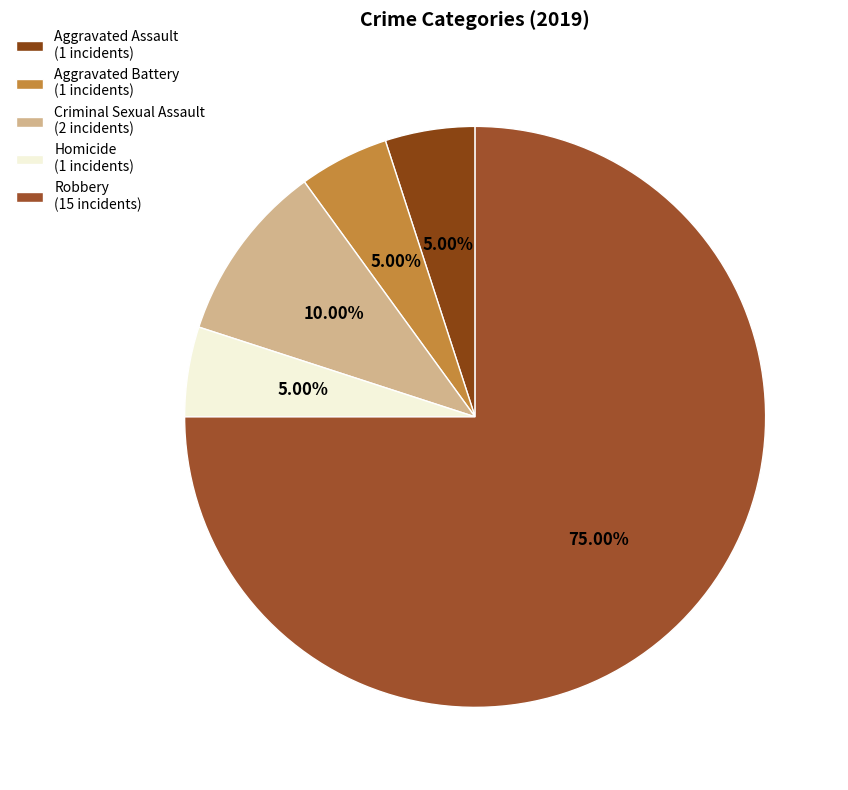

What is the ratio of the value at Homicide to the value at Aggravated Battery?

1.0